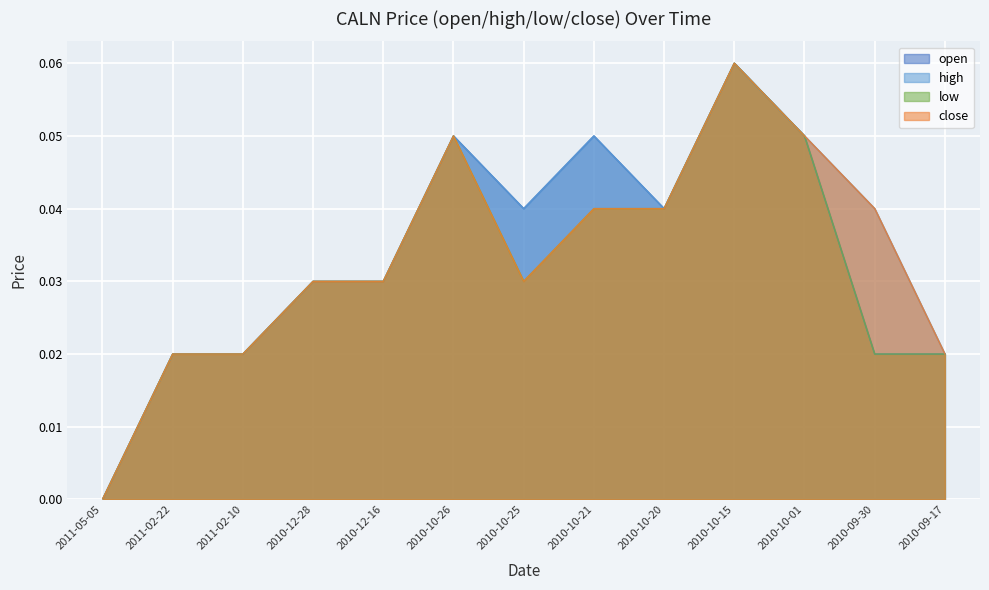

Count the close values in the range 0 to 1.

13